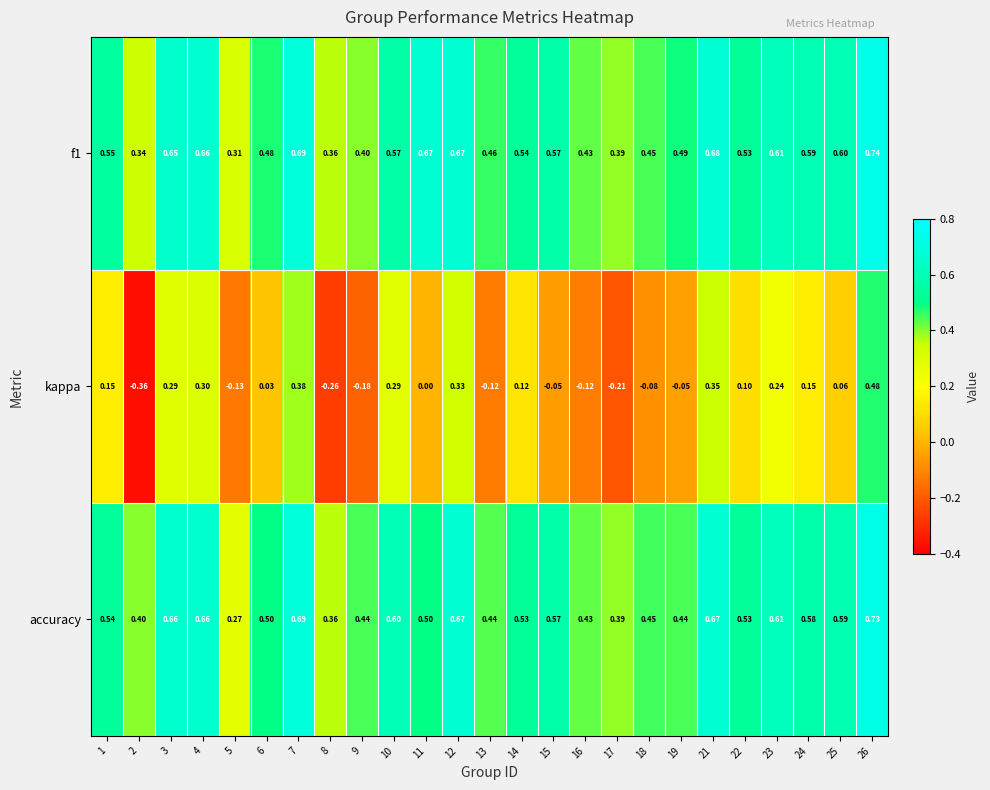

How many values in kappa are below zero?

10